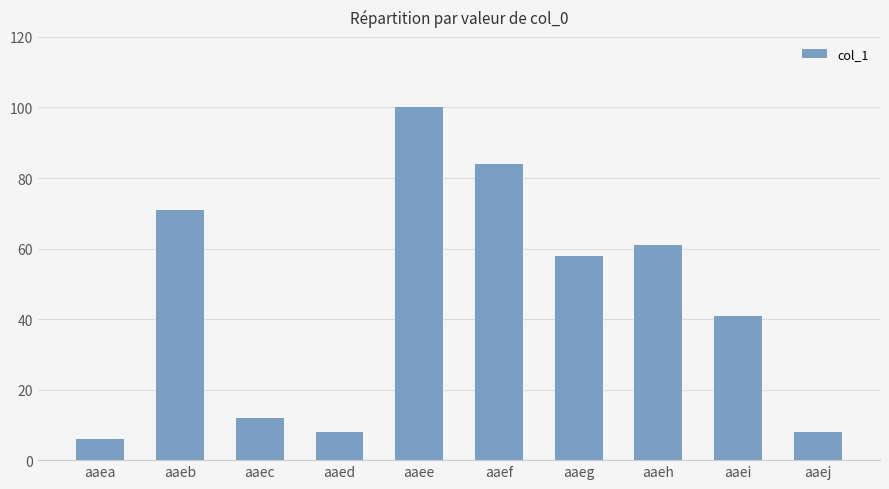

What is the value of the 4th bar from the left?

8